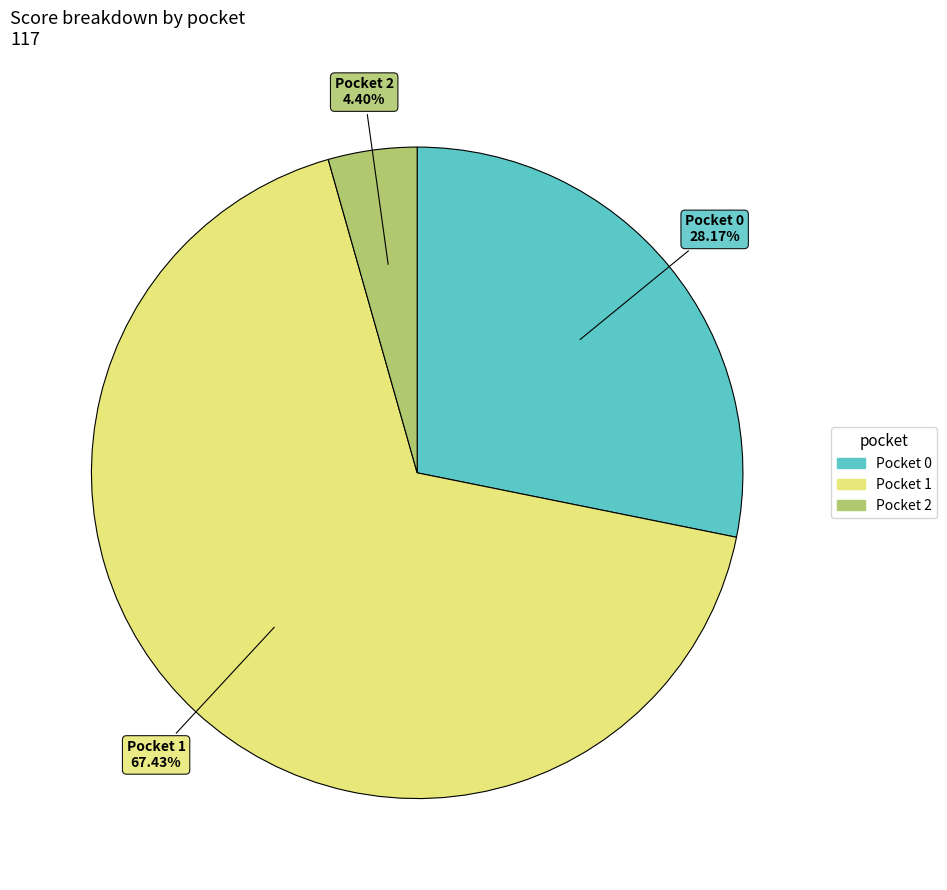

Is there any slice that represents more than half of the pie?

Yes